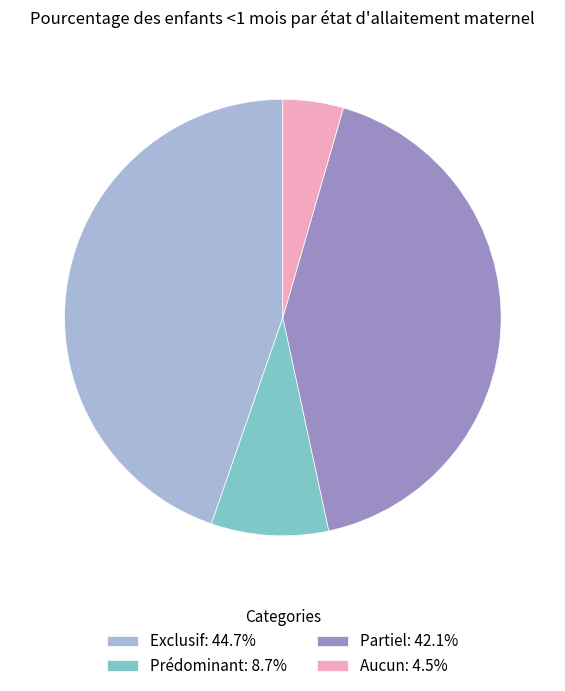

Count the number of slices in the pie.

4